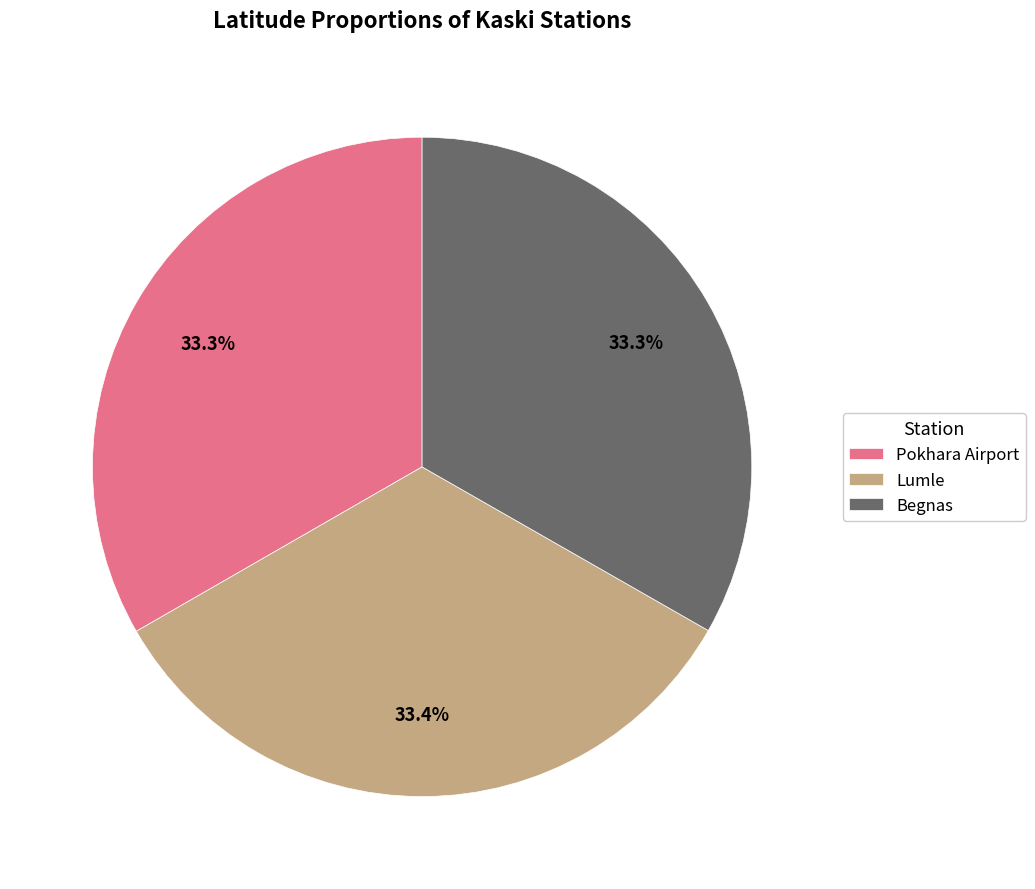

How many segments does this pie chart have?

3